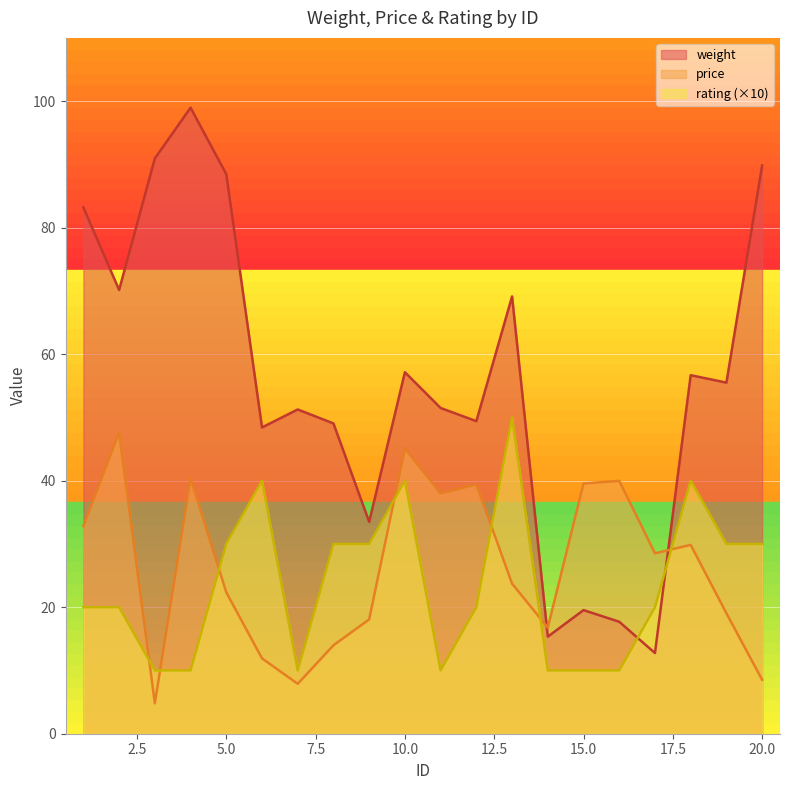

Which series has the largest total across all categories?

weight